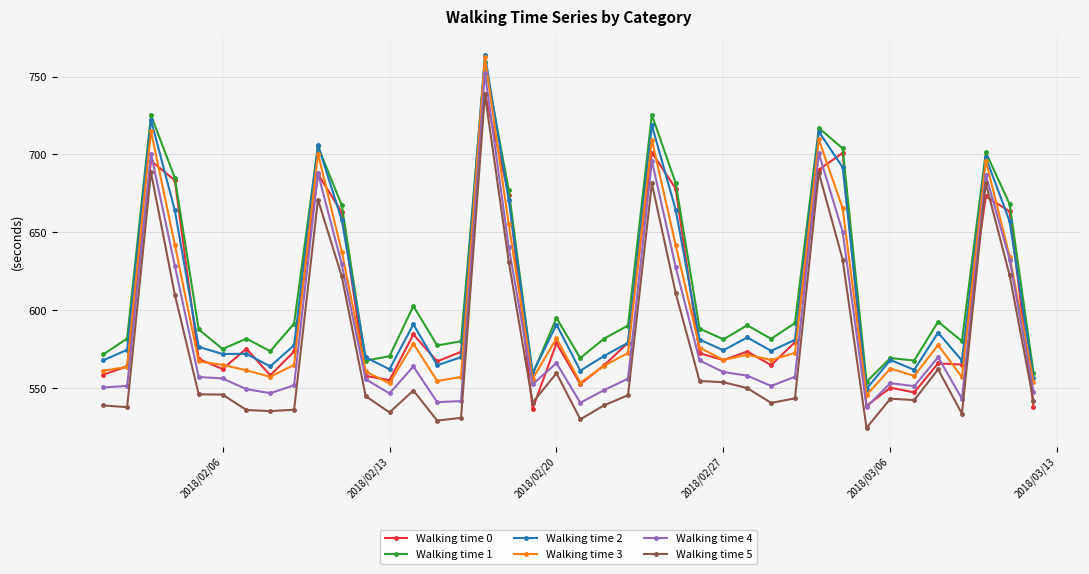

What is the highest value of the Walking time 2 series?

763.7